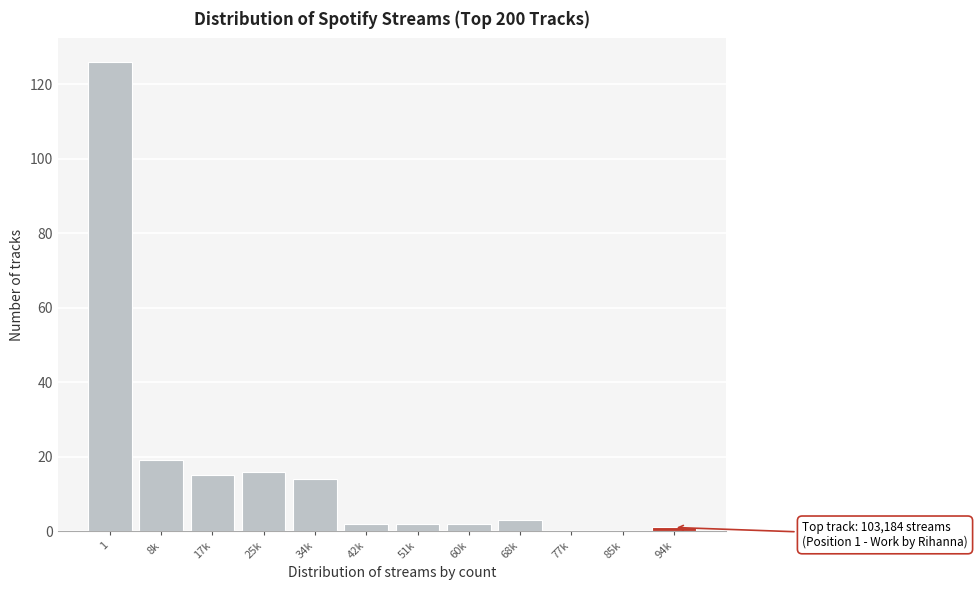

Reading left to right, what are all the values shown in this chart?

1=126	8k=19	17k=15	25k=16	34k=14	42k=2	51k=2	60k=2	68k=3	77k=0	85k=0	94k=1